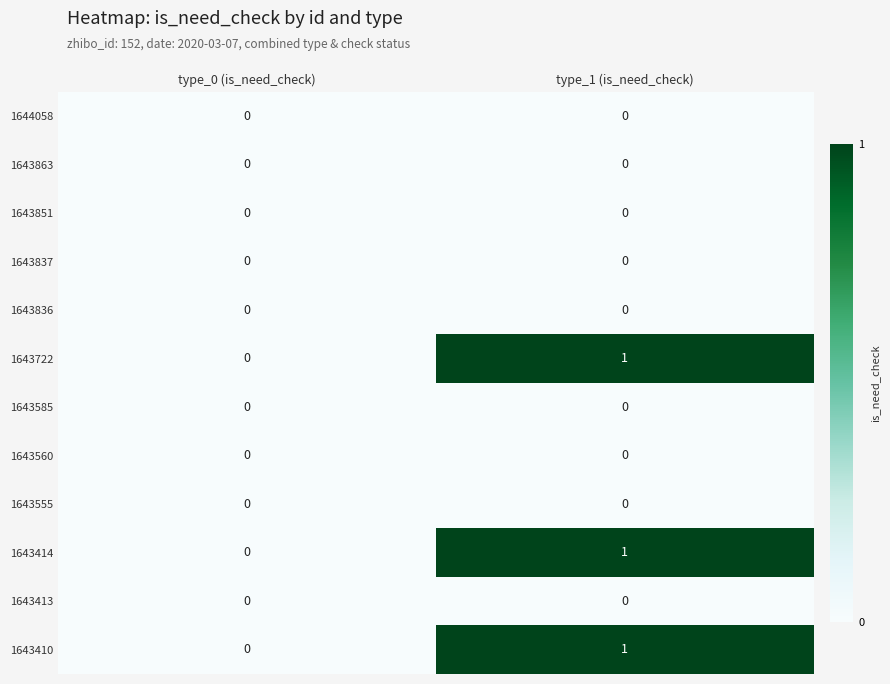

Rank the categories by 1643410 value from highest to lowest.

type_1 (is_need_check), type_0 (is_need_check)